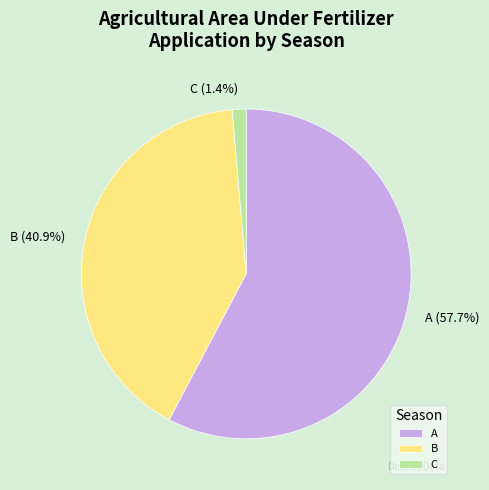

Is there a majority slice in this chart?

Yes